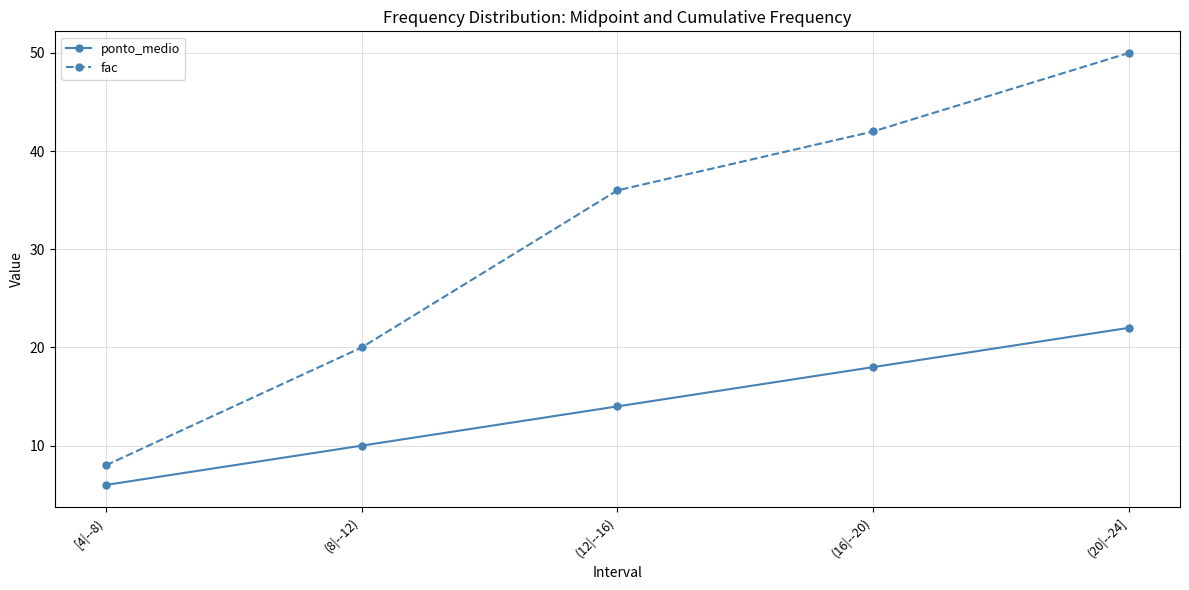

What is the difference between the maximum and minimum values in the fac series?

42